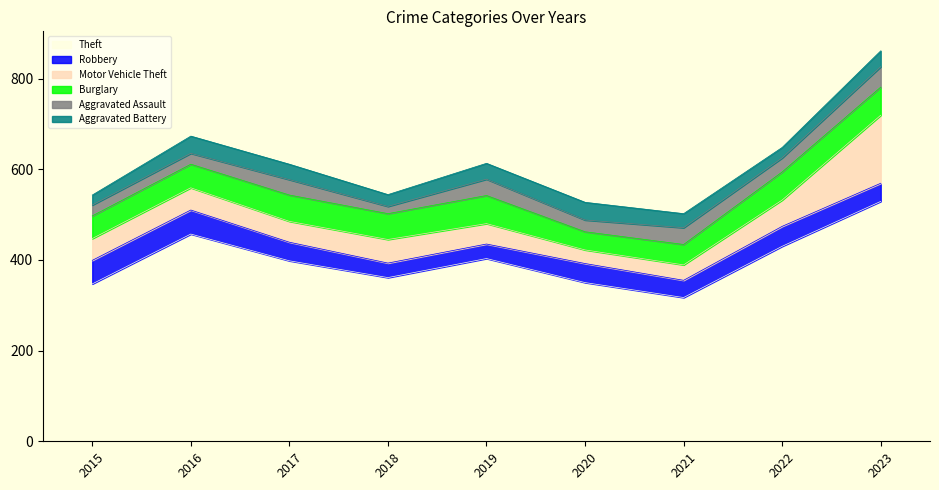

Rank the series at 2019 from lowest to highest value.

Robbery, Aggravated Battery, Aggravated Assault, Motor Vehicle Theft, Burglary, Theft